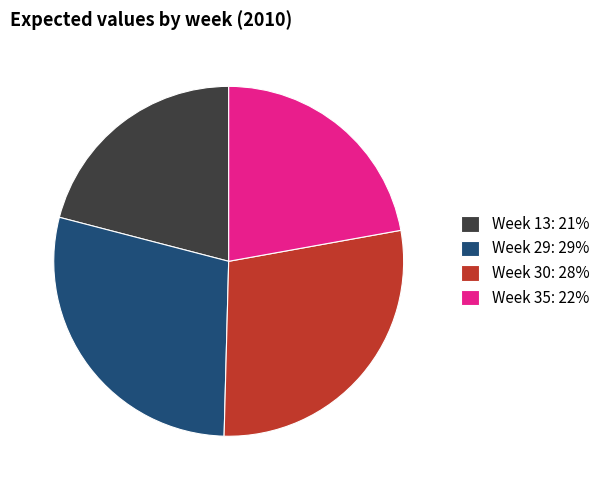

Which has a higher value, Week 30 or Week 35?

Week 30